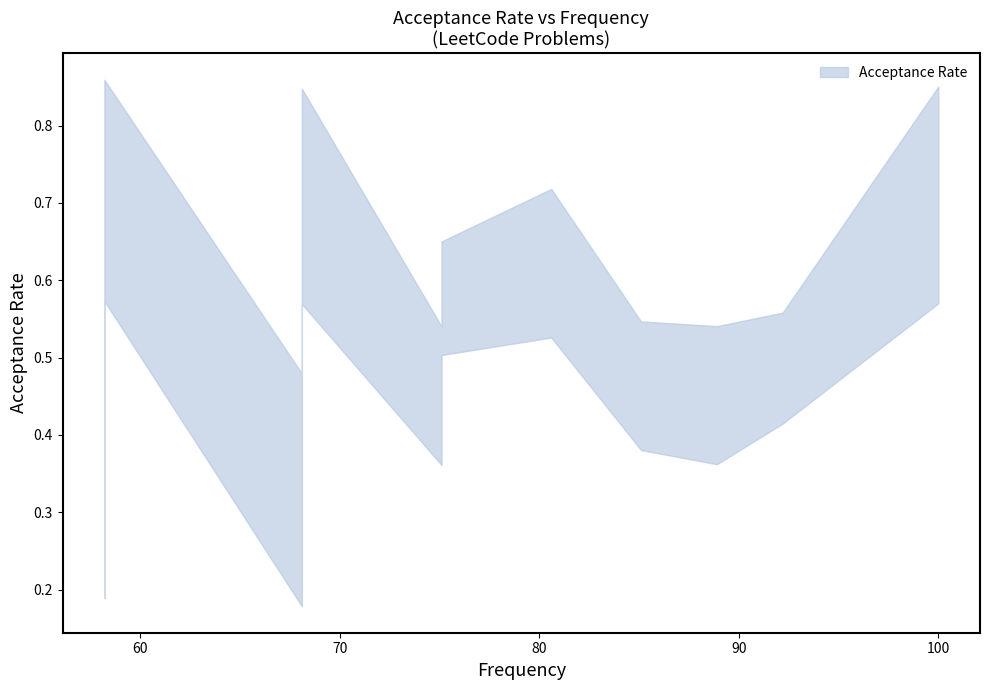

Where is the first local maximum?

80.6